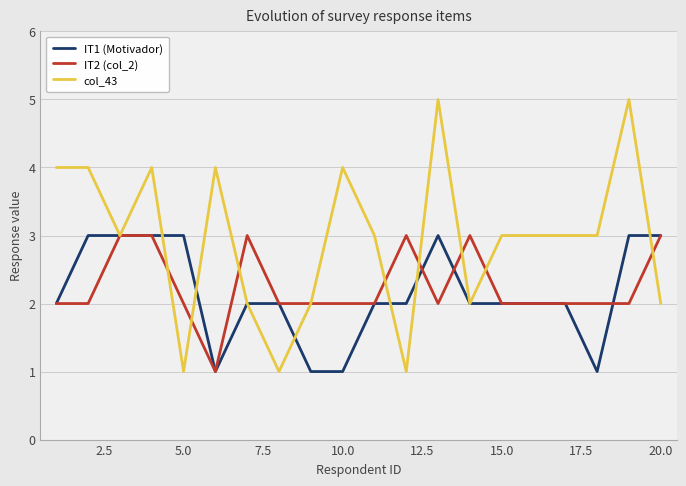

Which series has the largest total across all categories?

col_43